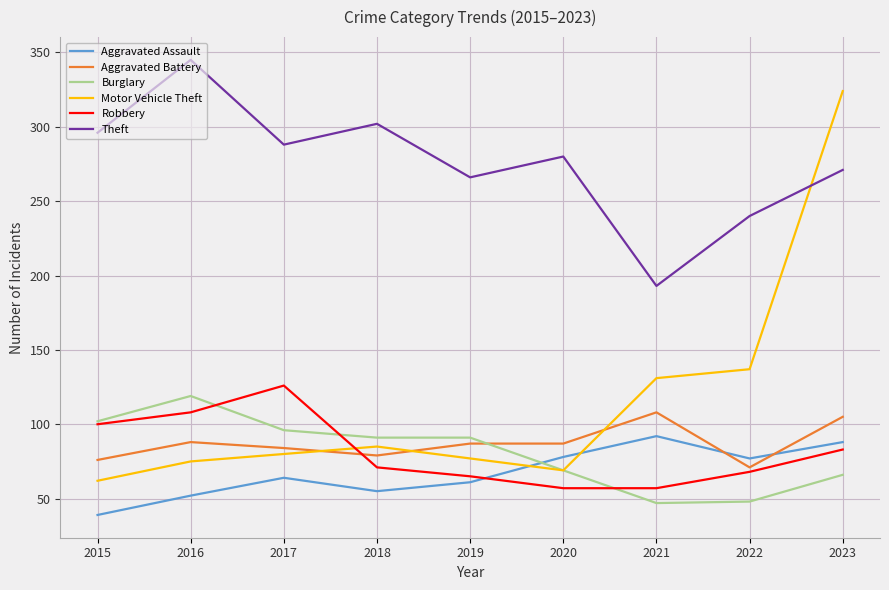

After their last crossing, which series has the higher values: Burglary or Aggravated Battery?

Aggravated Battery